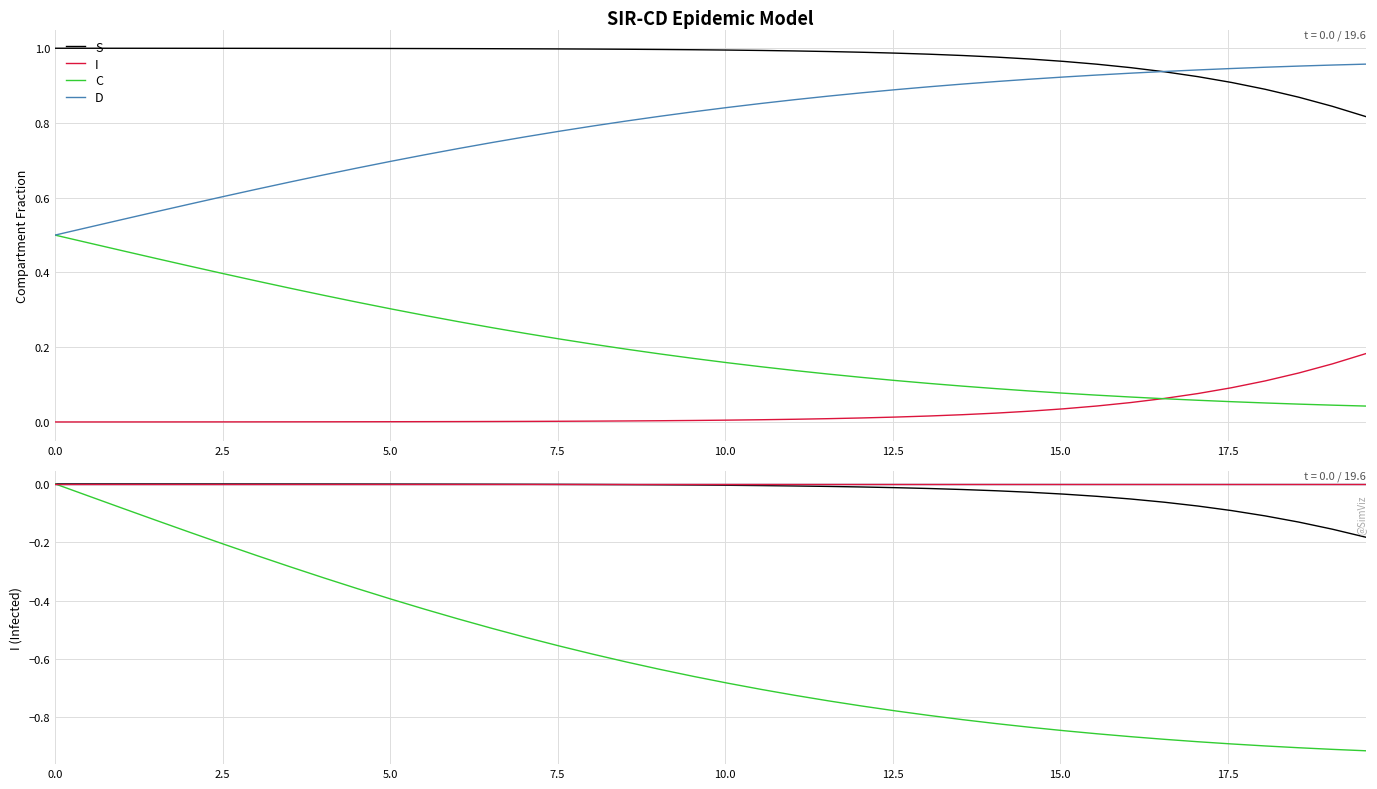

True or false: I and D cross at least once.

False